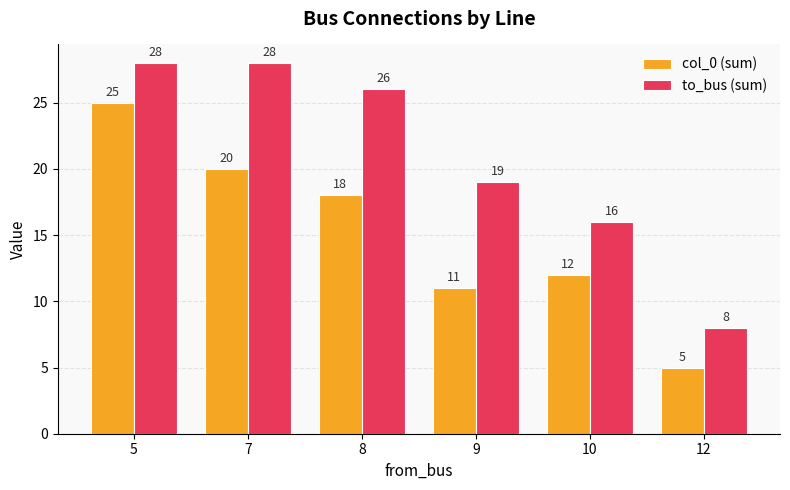

Reading left to right, what are all the values shown in this chart?

col_0 (sum): 5=25	7=20	8=18	9=11	10=12	12=5
to_bus (sum): 5=28	7=28	8=26	9=19	10=16	12=8